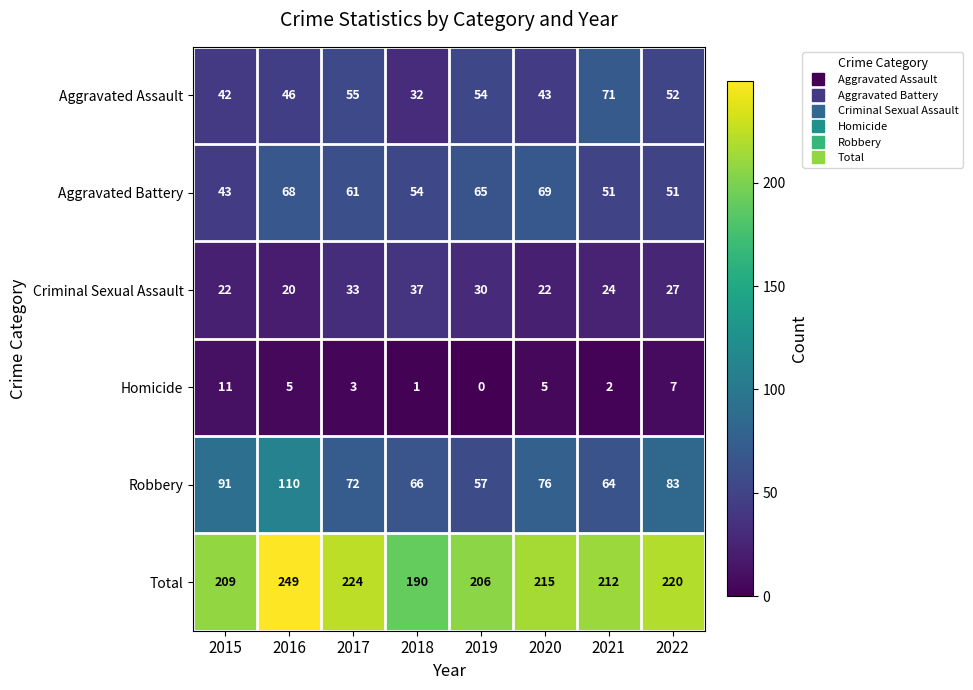

What is the difference between the highest and lowest values at 2016?

244